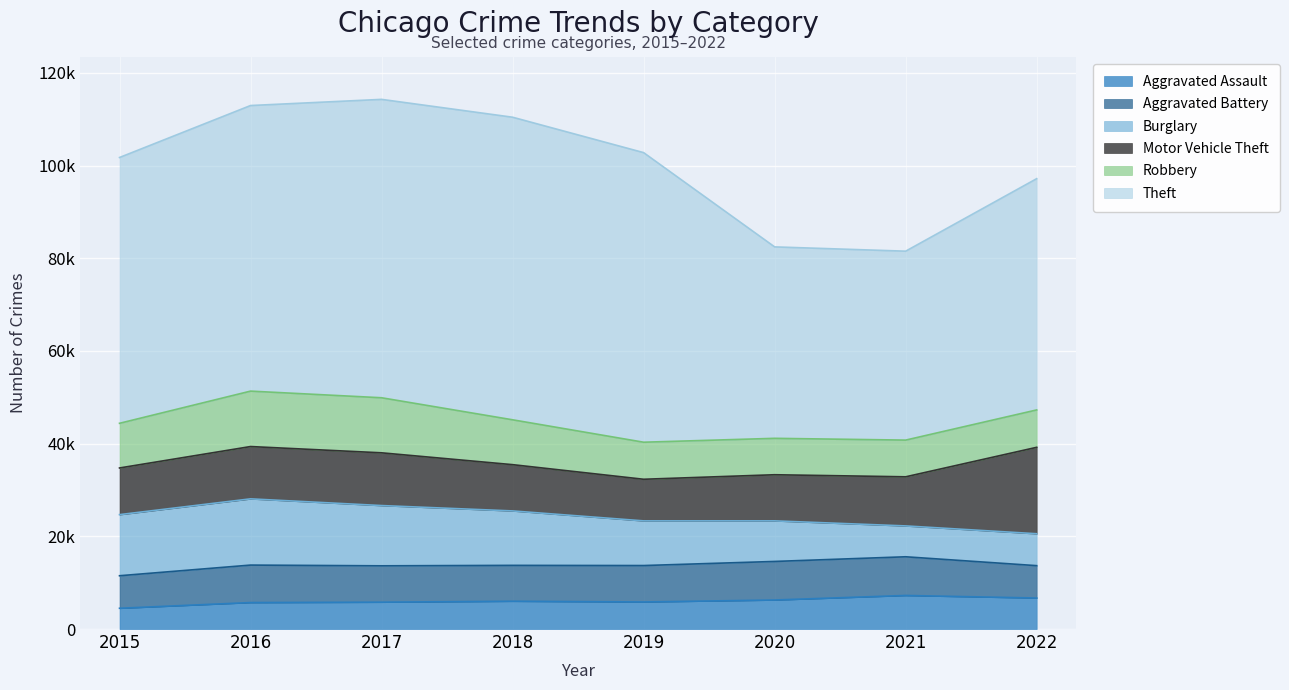

Read the Robbery value at 2018.

9679